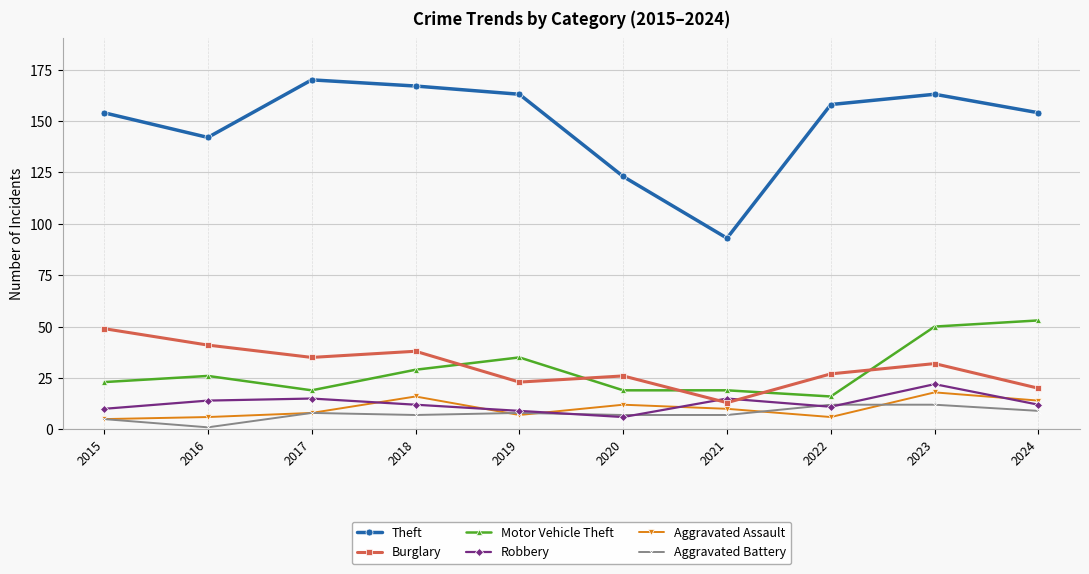

Where is the first local minimum for Theft?

2016